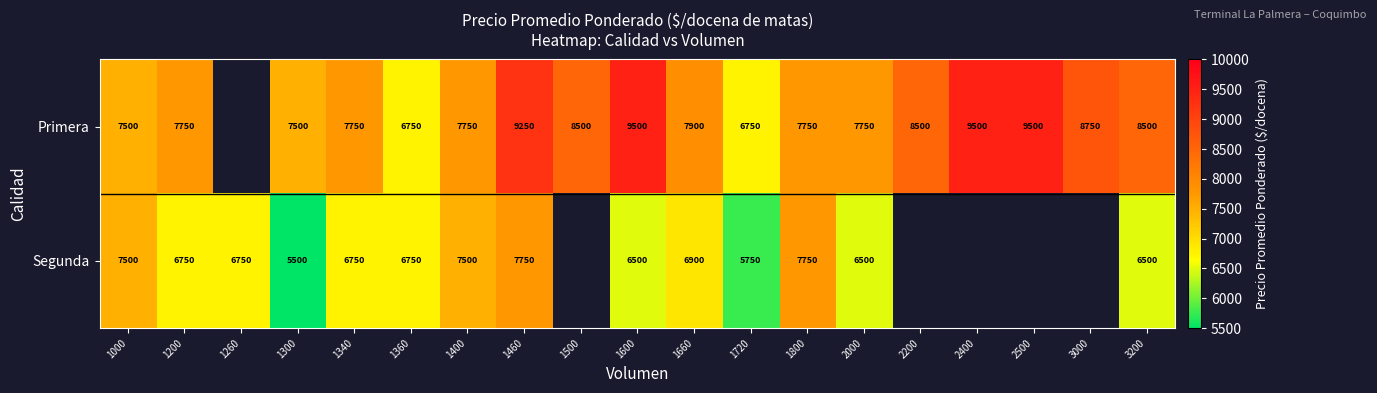

Is it true that Primera equals 5737 at 2400?

False